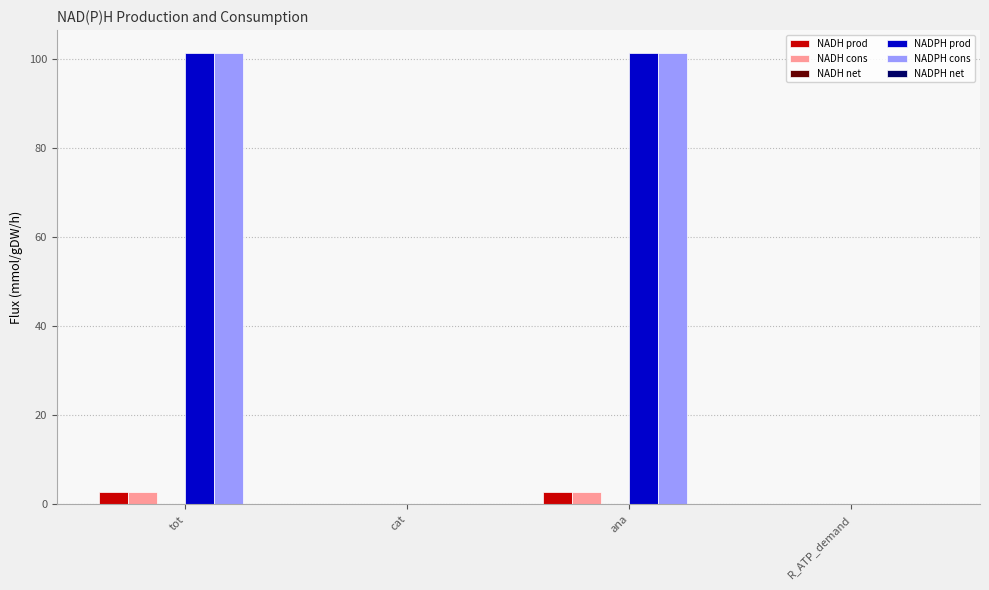

How many values in the NADPH cons series exceed 101?

2